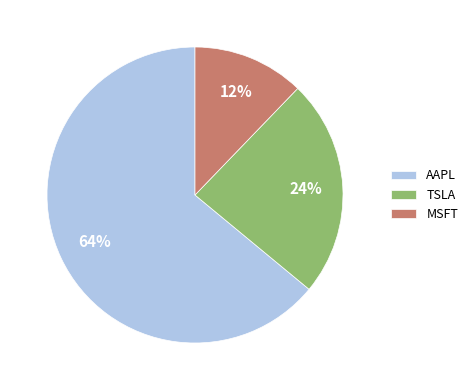

Rank the categories by value from highest to lowest.

AAPL, TSLA, MSFT